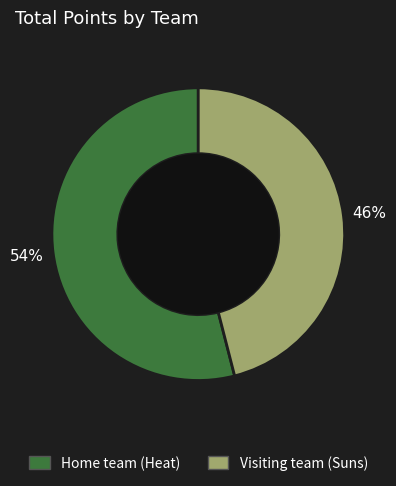

To the nearest percent, what is the combined percentage of Home team (Heat) and Visiting team (Suns)?

100%